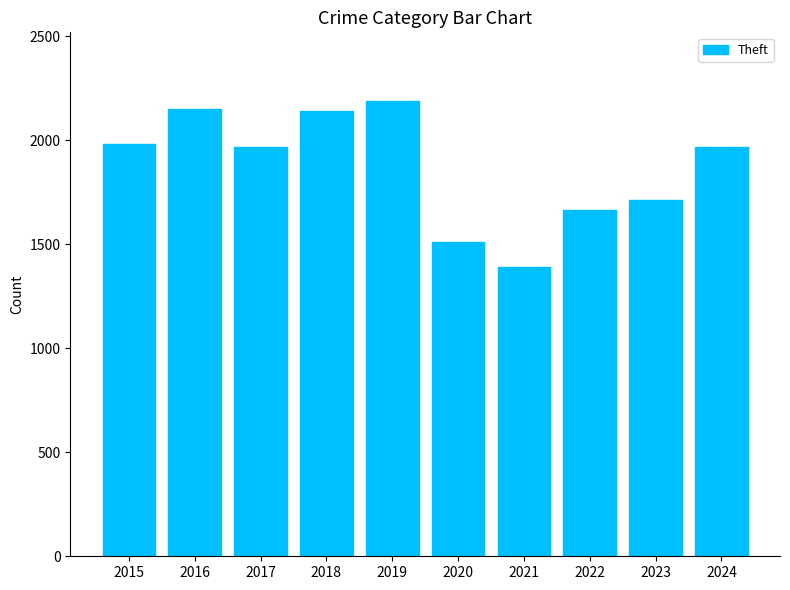

What is the difference between the values at 2015 and 2018?

159